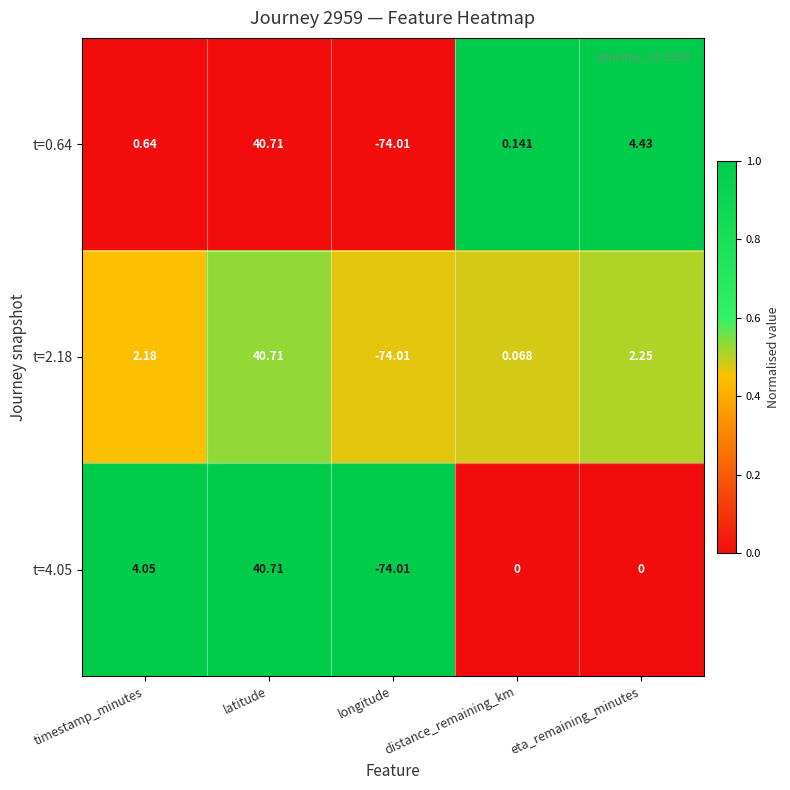

Rank the categories by t=0.64 value from lowest to highest.

longitude, distance_remaining_km, timestamp_minutes, eta_remaining_minutes, latitude